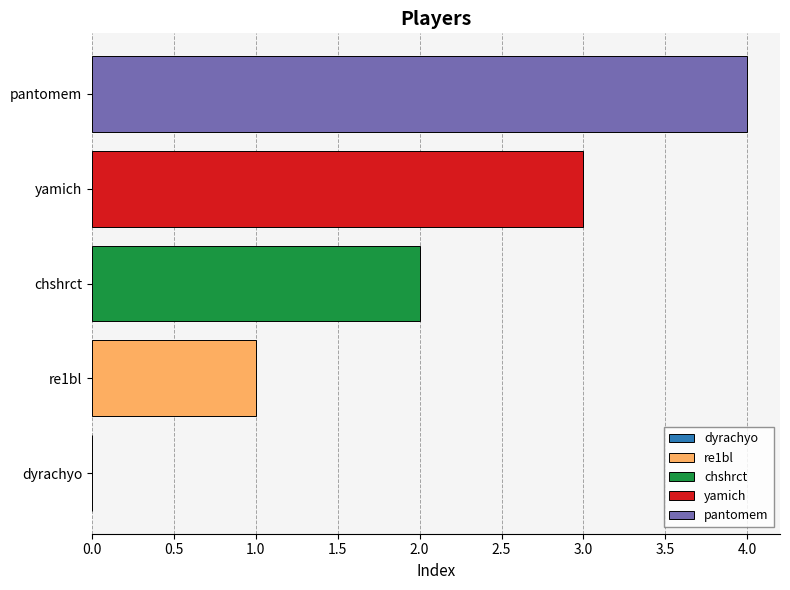

What is the ratio of the value at yamich to the value at chshrct?

1.5